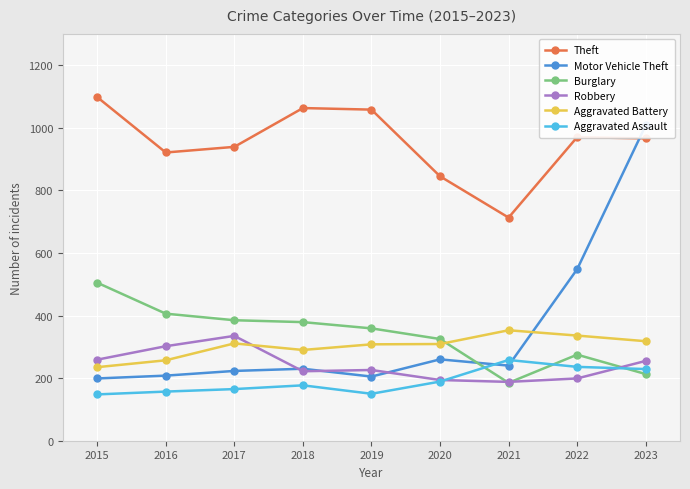

At how many categories does at least one series exceed 871?

7